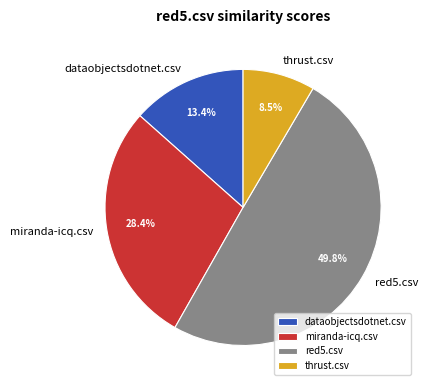

How many slices are in this pie chart?

4